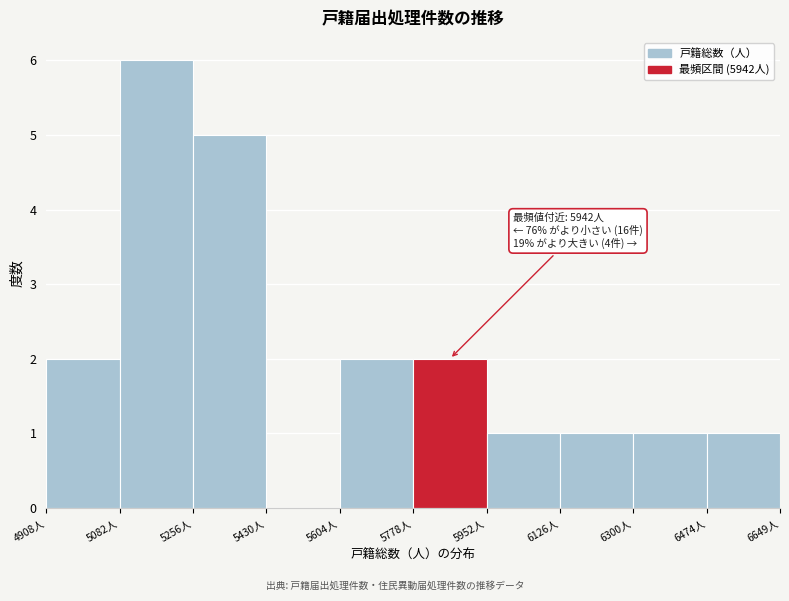

Which range on the x-axis has the tallest bar?

5080 to 5260